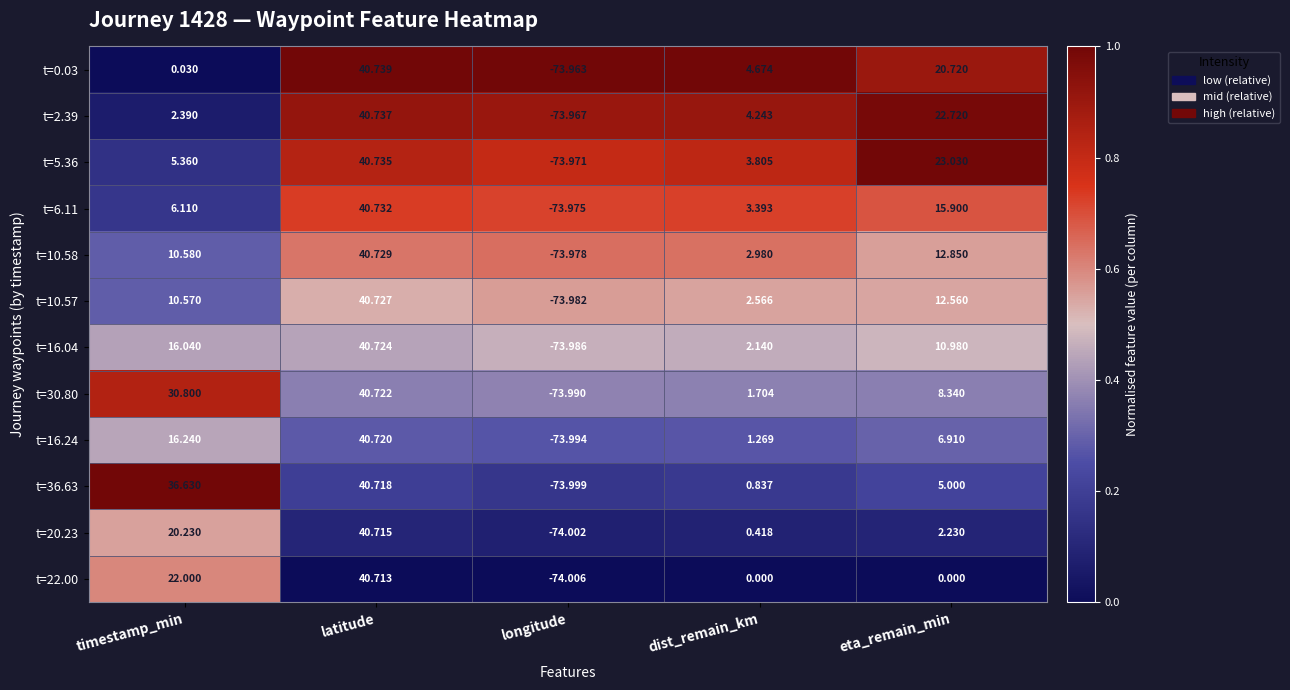

Count the number of categories in the chart.

5